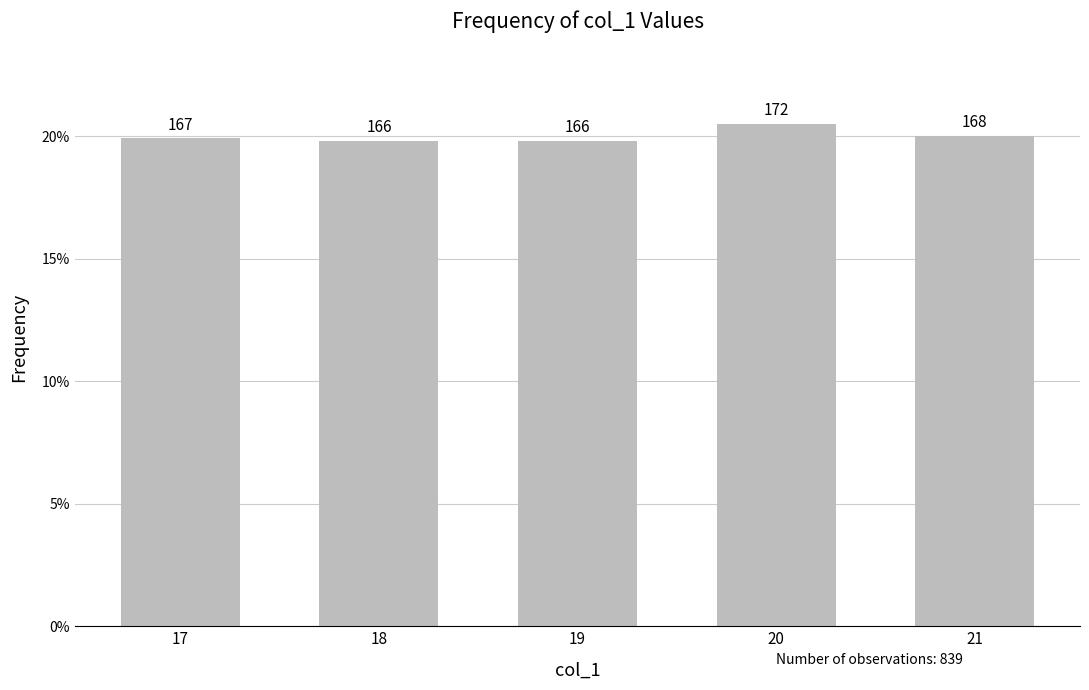

Reading left to right, list all the values displayed in this chart.

17=0.2	18=0.2	19=0.2	20=0.2	21=0.2